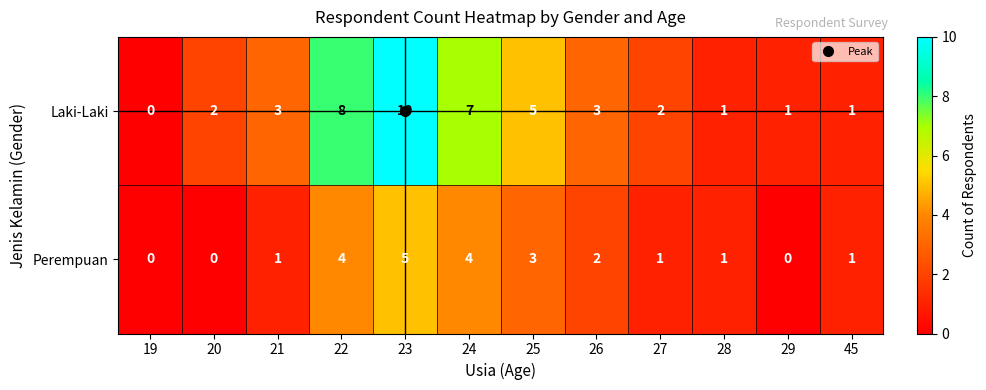

What is the difference between the maximum and minimum values in the Perempuan series?

5